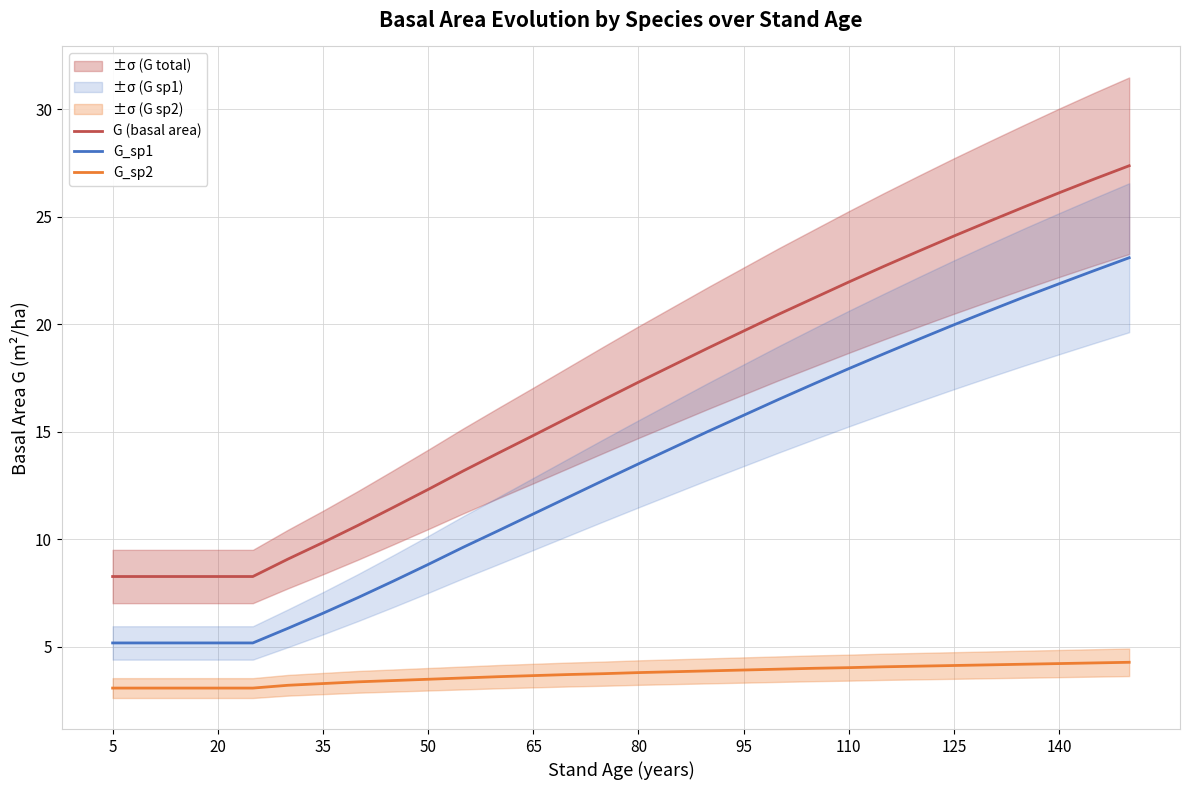

Which series has the widest spread of values?

G (basal area)